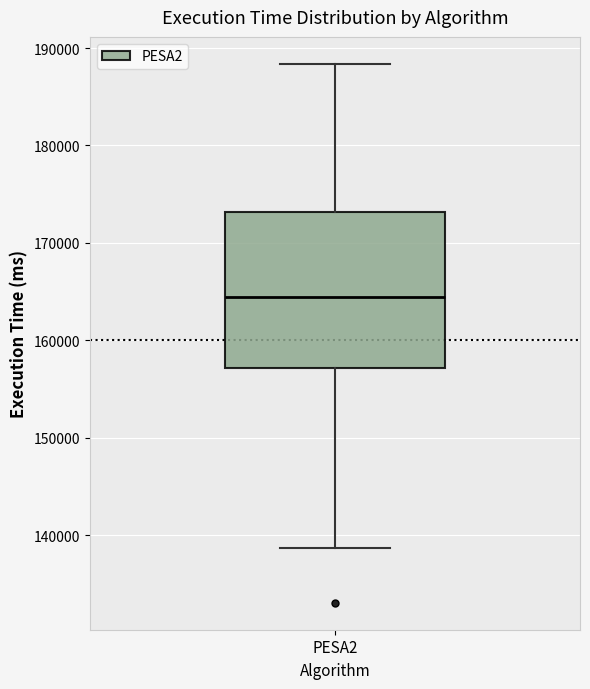

Transcribe this box plot: give where the median line is, the range the box spans, and where the two whiskers end, as read against the y-axis. The values are not printed on the chart, so give them approximately, as read against the axis.

median 164000, box 157000 to 173000, whiskers 139000 to 188000